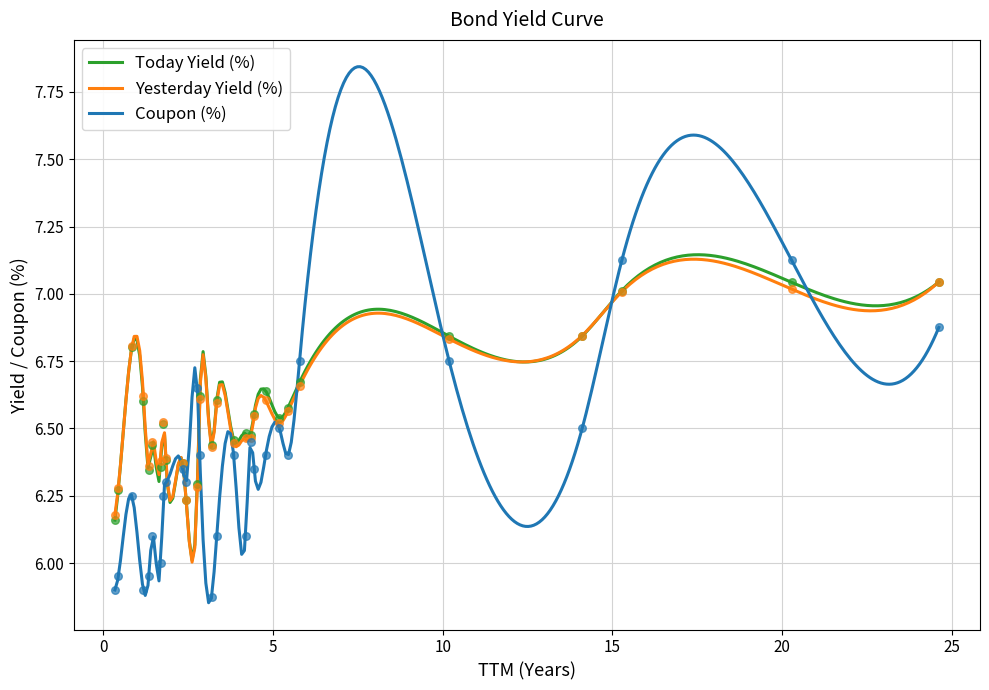

What are all the series names shown in the legend?

Today Yield (%), Yesterday Yield (%), Coupon (%)